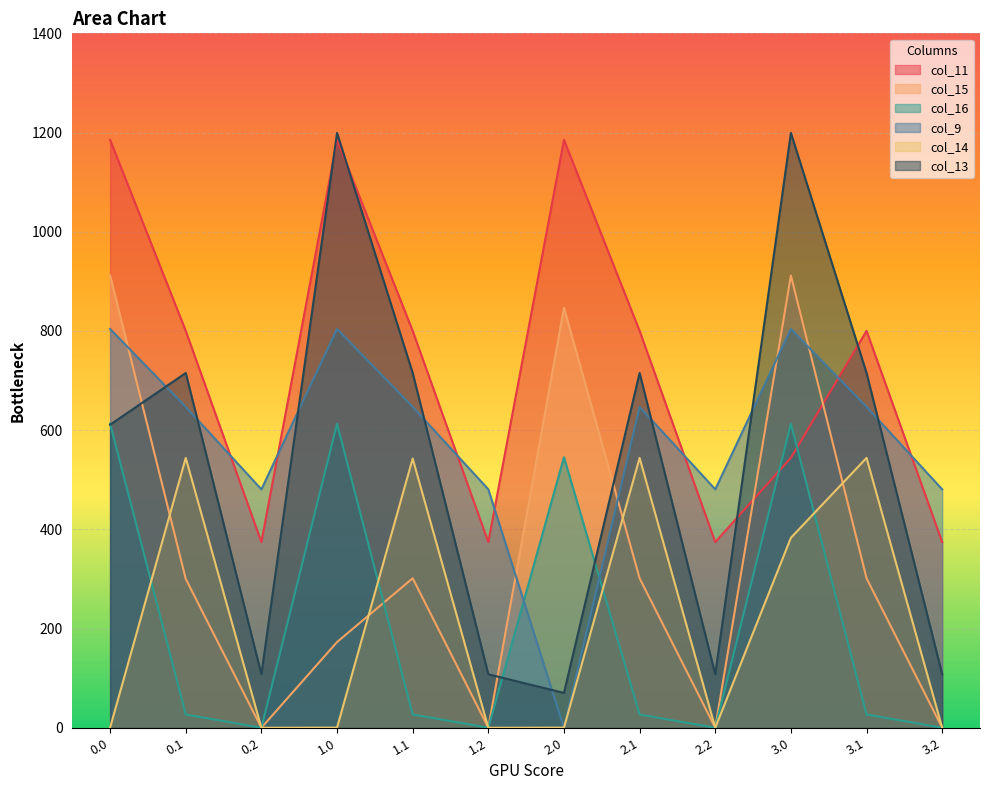

What is the sum of all col_16 values?

2491.9